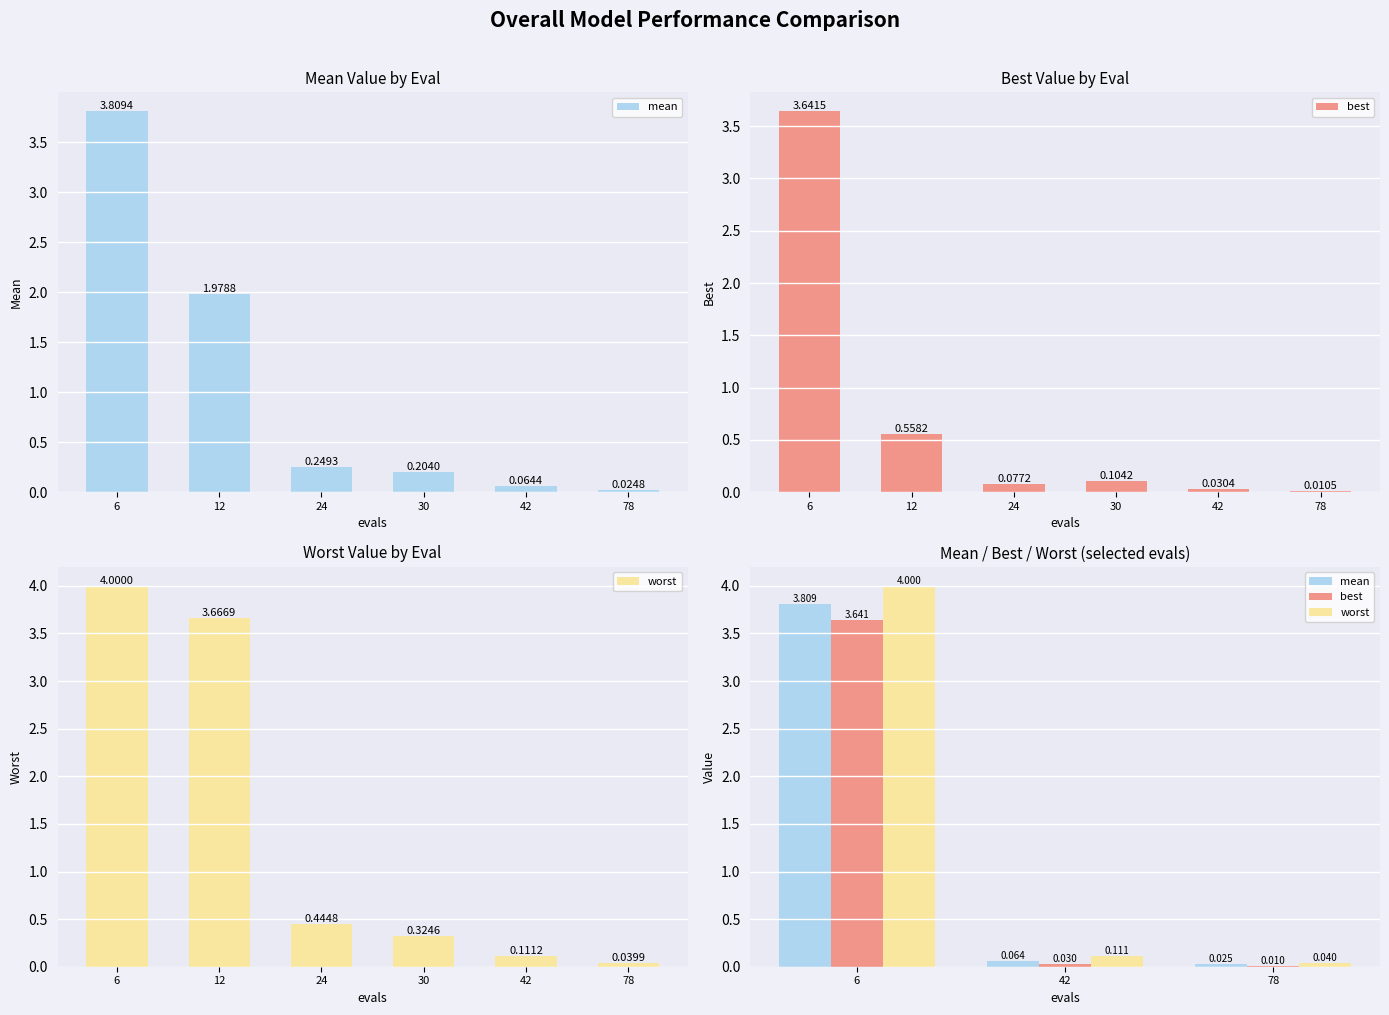

Does the chart contain any negative values?

No